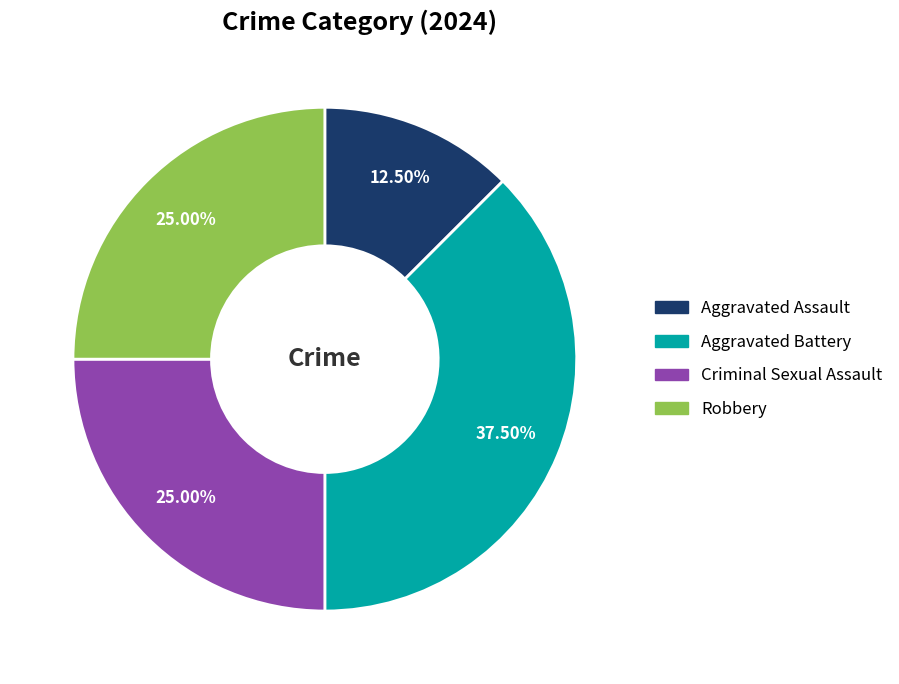

What is the ratio of the value at Robbery to the value at Criminal Sexual Assault?

1.0